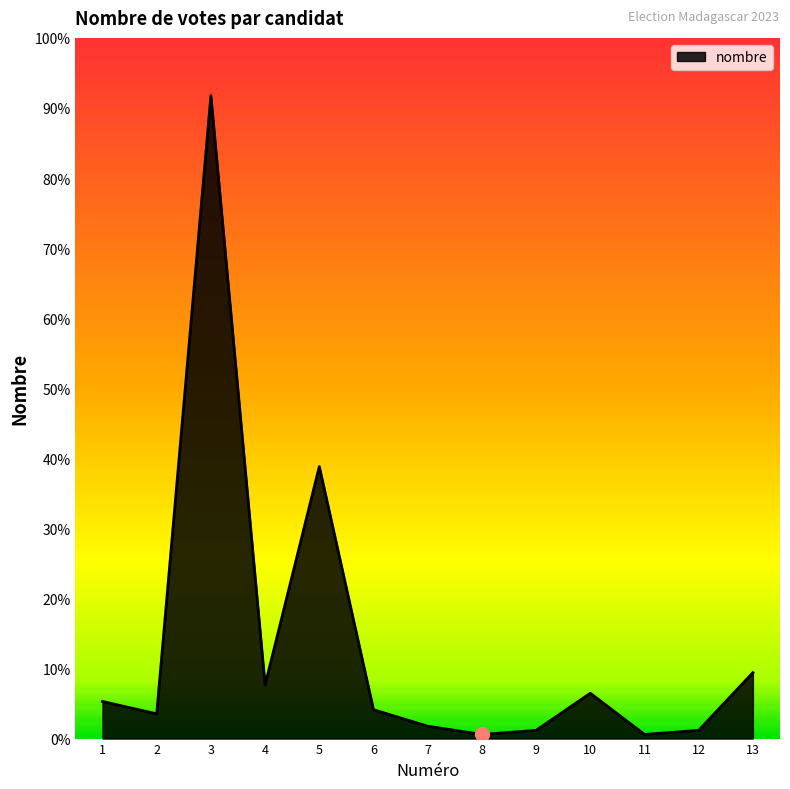

What is the change in value from 7 to 12?

-1